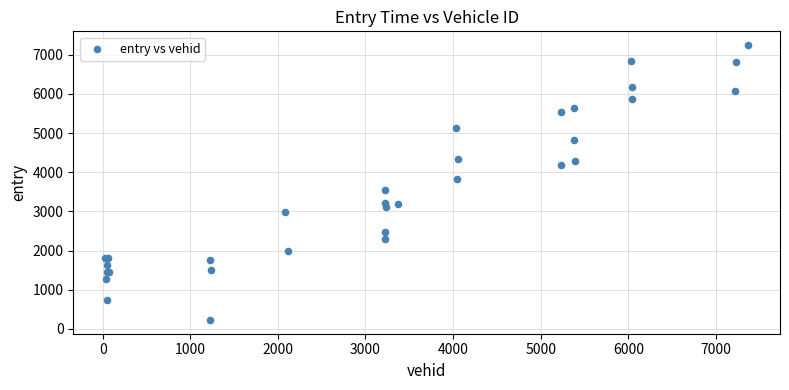

What Y value in the scatter plot is closest to 3738?

3836.1